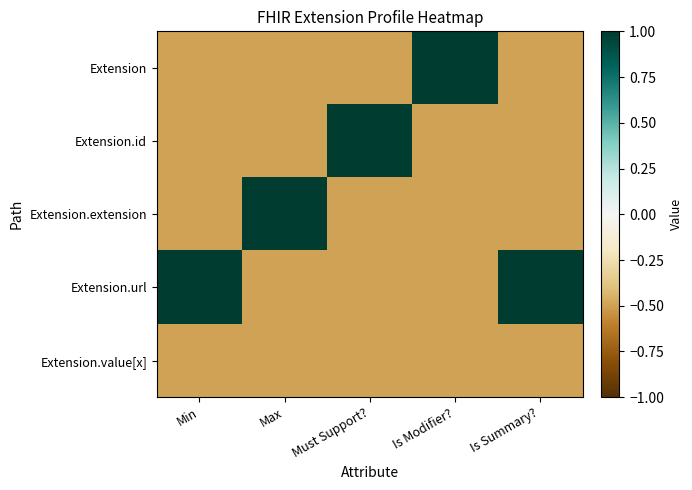

Reading left to right, what are all the values shown in this chart?

Extension: Min=-0.5	Max=-0.5	Must Support?=-0.5	Is Modifier?=1.0	Is Summary?=-0.5
Extension.id: Min=-0.5	Max=-0.5	Must Support?=1.0	Is Modifier?=-0.5	Is Summary?=-0.5
Extension.extension: Min=-0.5	Max=1.0	Must Support?=-0.5	Is Modifier?=-0.5	Is Summary?=-0.5
Extension.url: Min=1.0	Max=-0.5	Must Support?=-0.5	Is Modifier?=-0.5	Is Summary?=1.0
Extension.value[x]: Min=-0.5	Max=-0.5	Must Support?=-0.5	Is Modifier?=-0.5	Is Summary?=-0.5